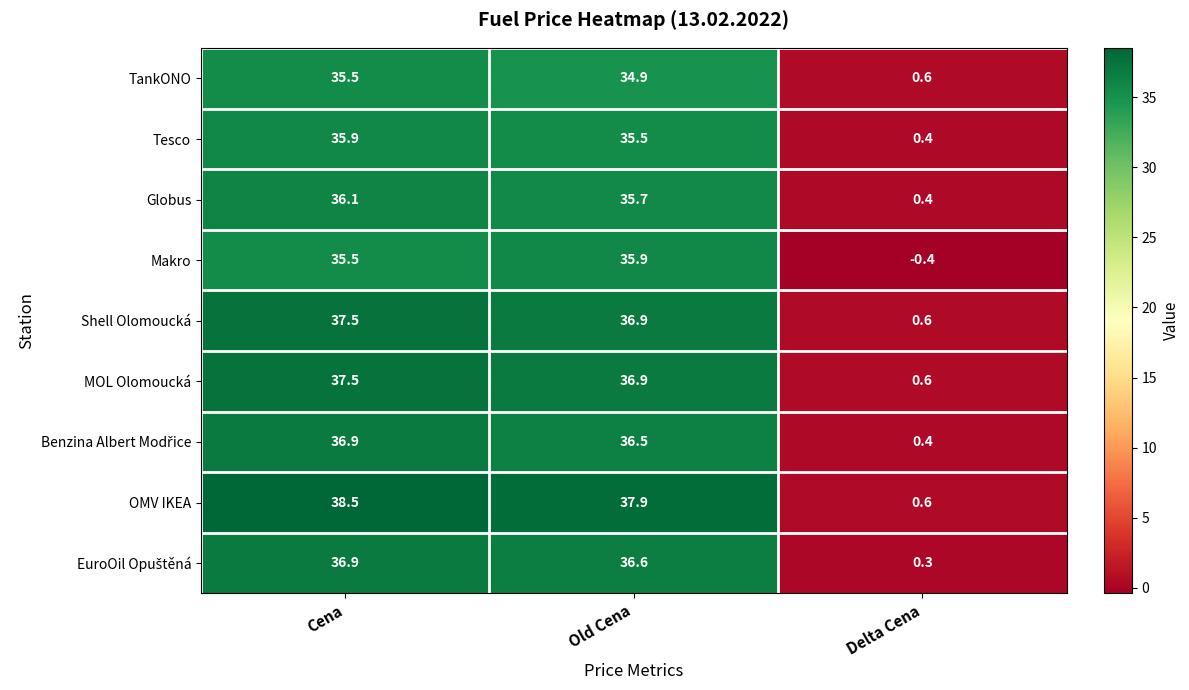

How many series are shown in this chart?

9